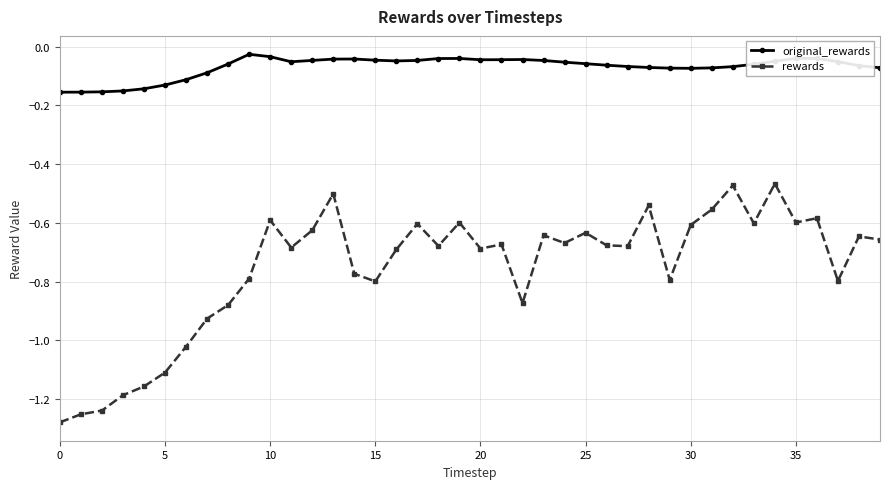

True or false: original_rewards and rewards intersect in this chart.

False